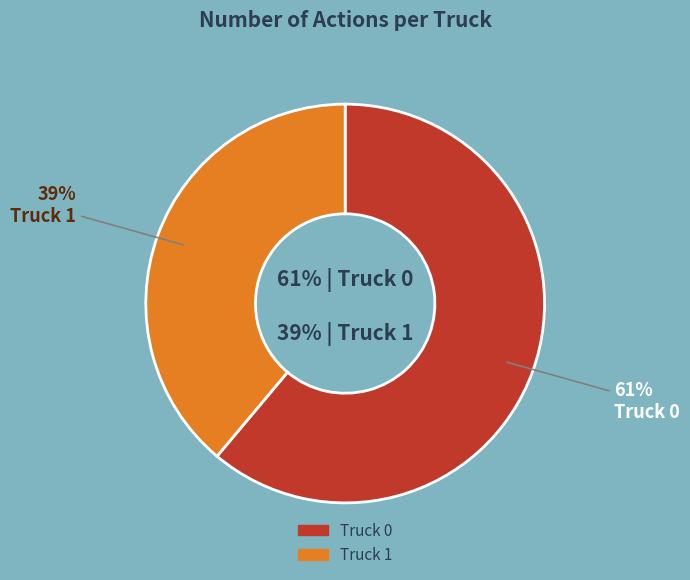

Approximately how many times larger is the value at Truck 1 compared to Truck 0?

0.6